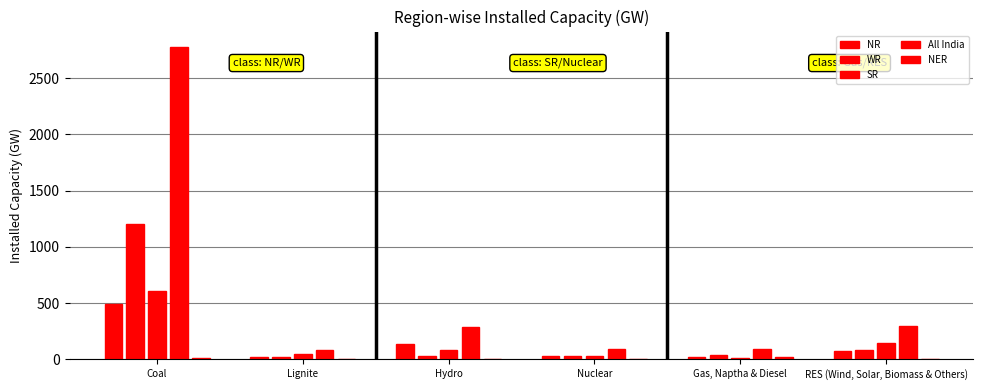

How many distinct data groups are displayed?

5